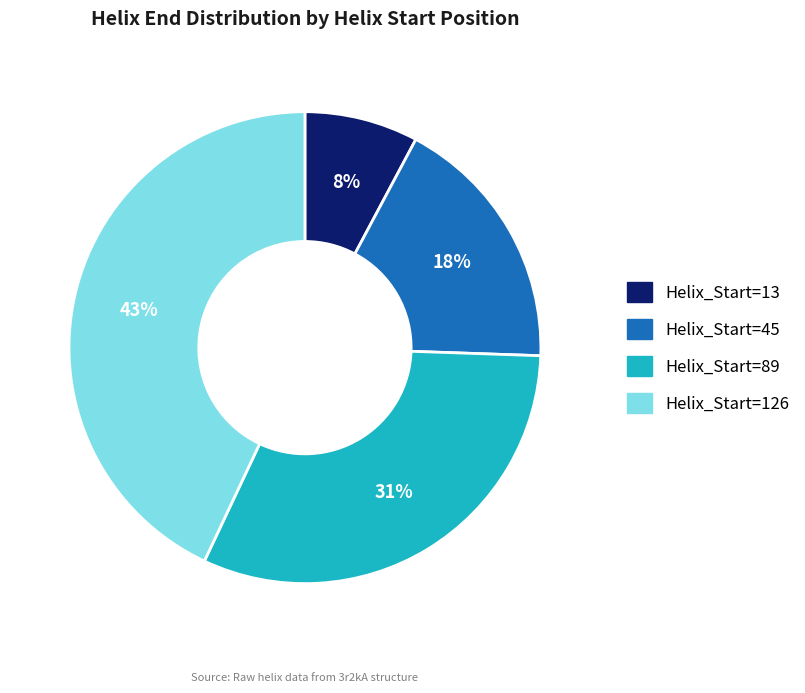

To the nearest percent, what is the difference between the largest and smallest slice percentages?

35%